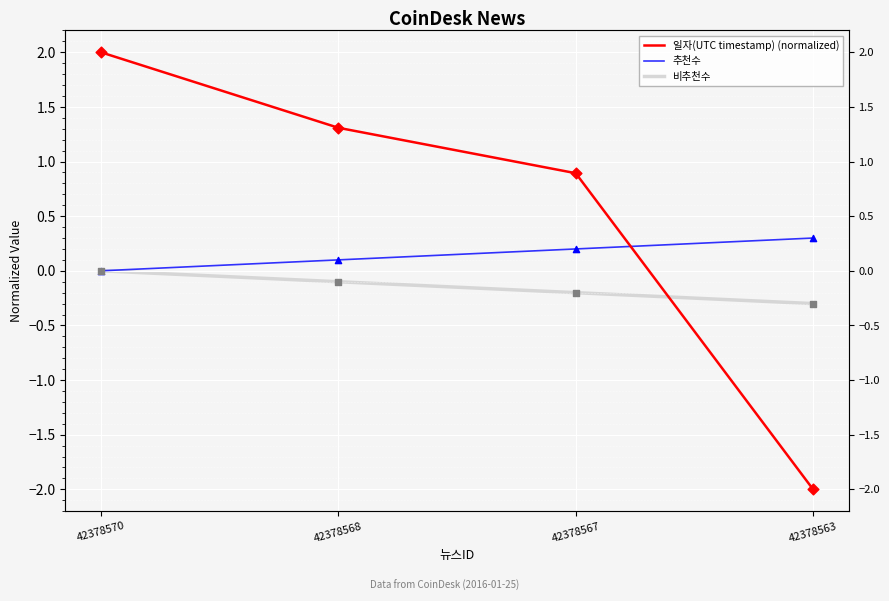

Which series contains the highest Y value?

일자(UTC timestamp) (normalized)